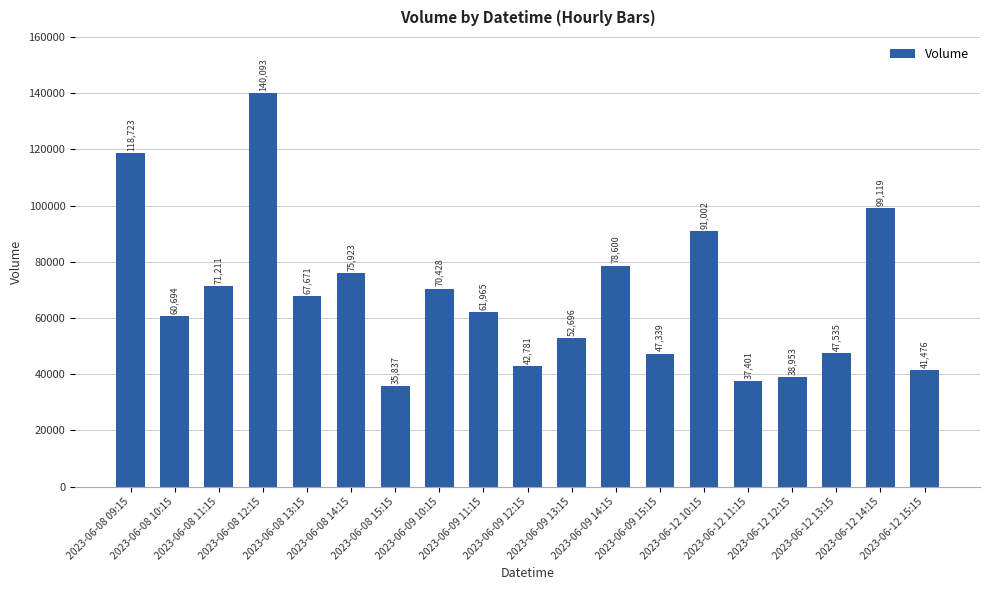

How many bars are there in total?

19